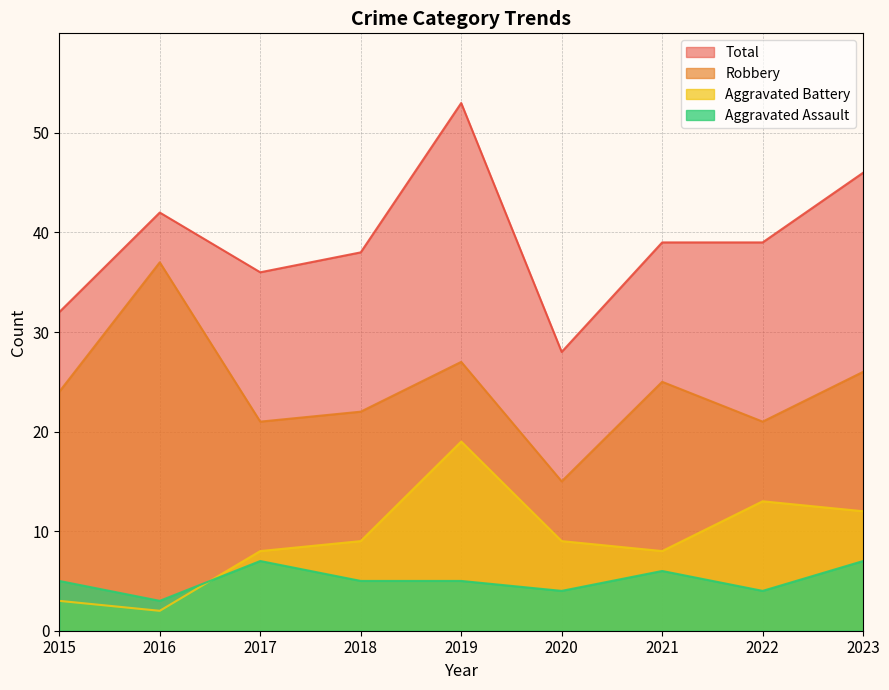

Which series has the widest spread of values?

Total